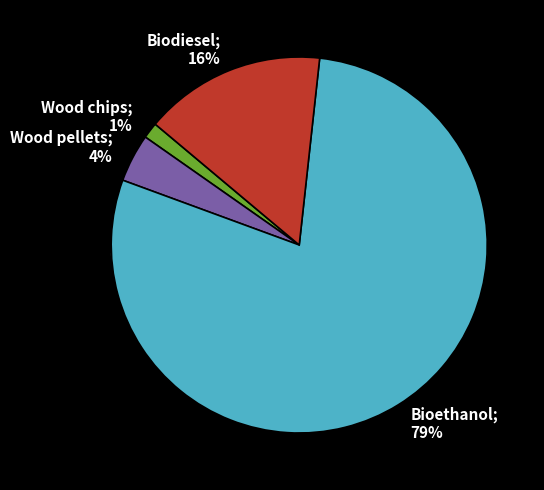

How much of the chart is everything except Bioethanol?

21.1%